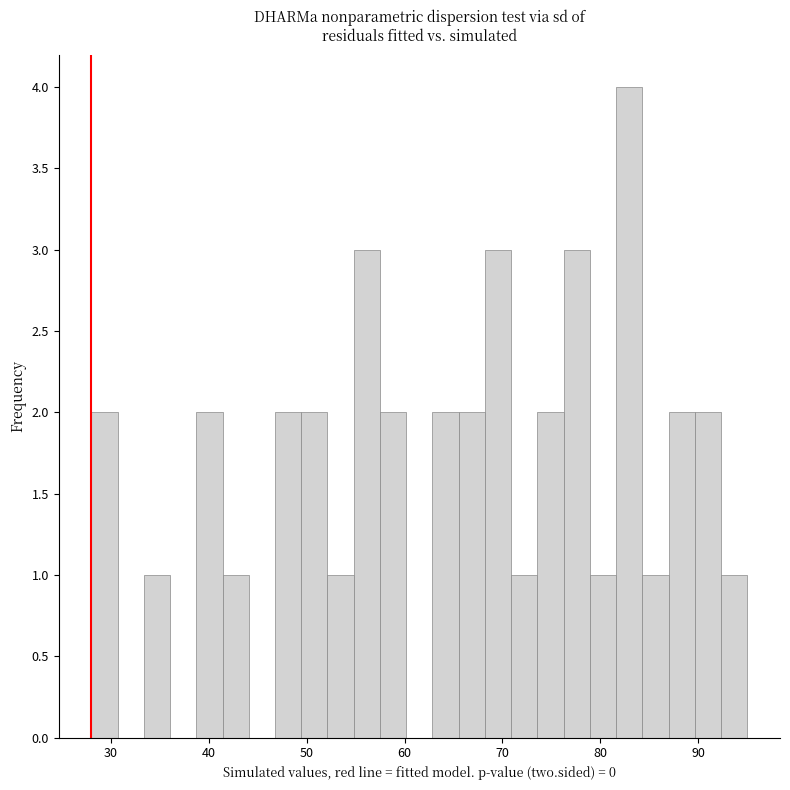

Read against the x-axis, roughly where is the centre of the tallest bar?

83